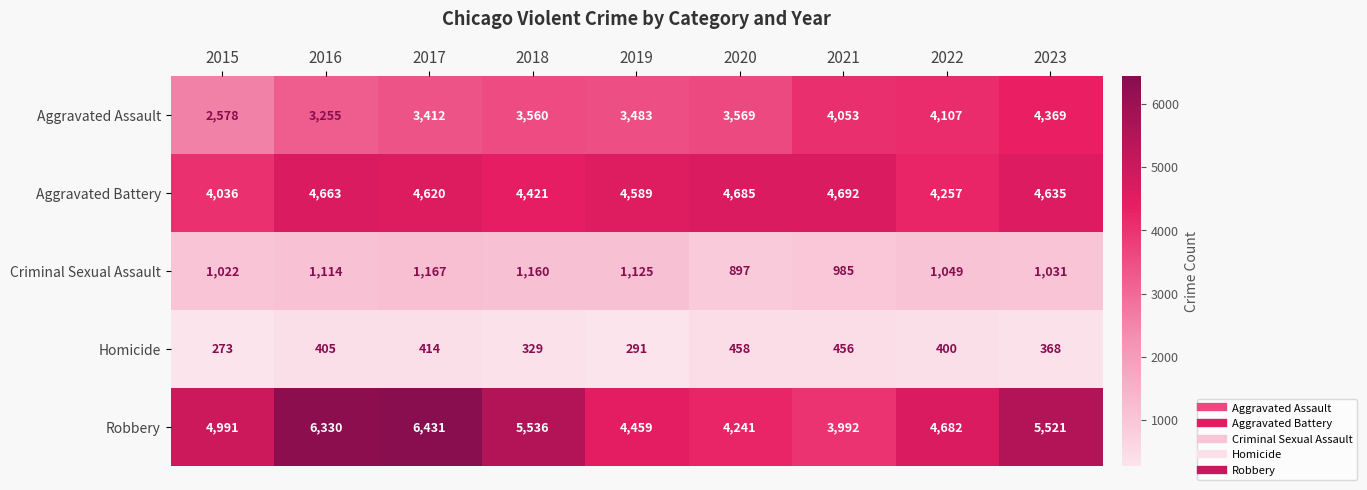

What is the difference between the highest and lowest values at 2015?

4718